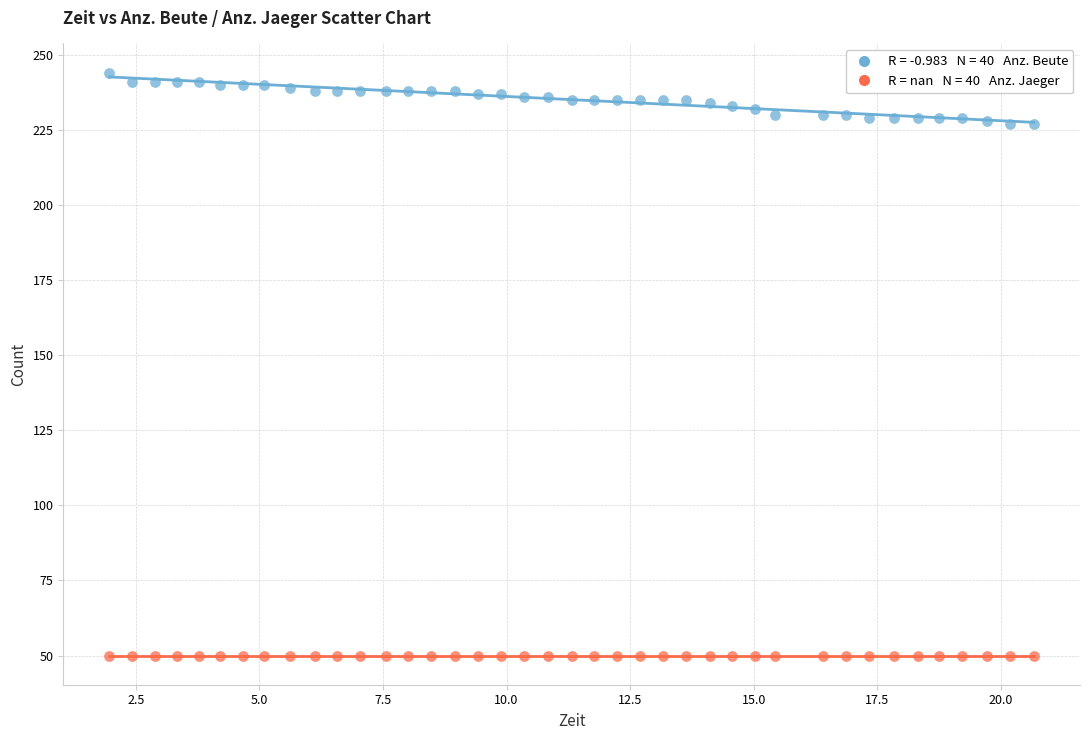

How many points are shown in the scatter plot?

80